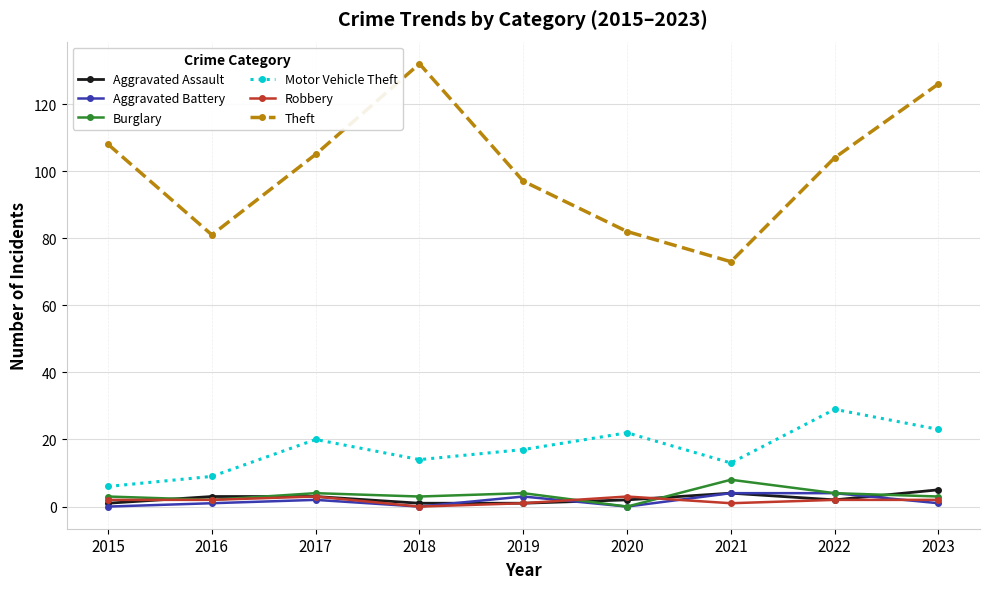

Which series has the largest total across all categories?

Theft